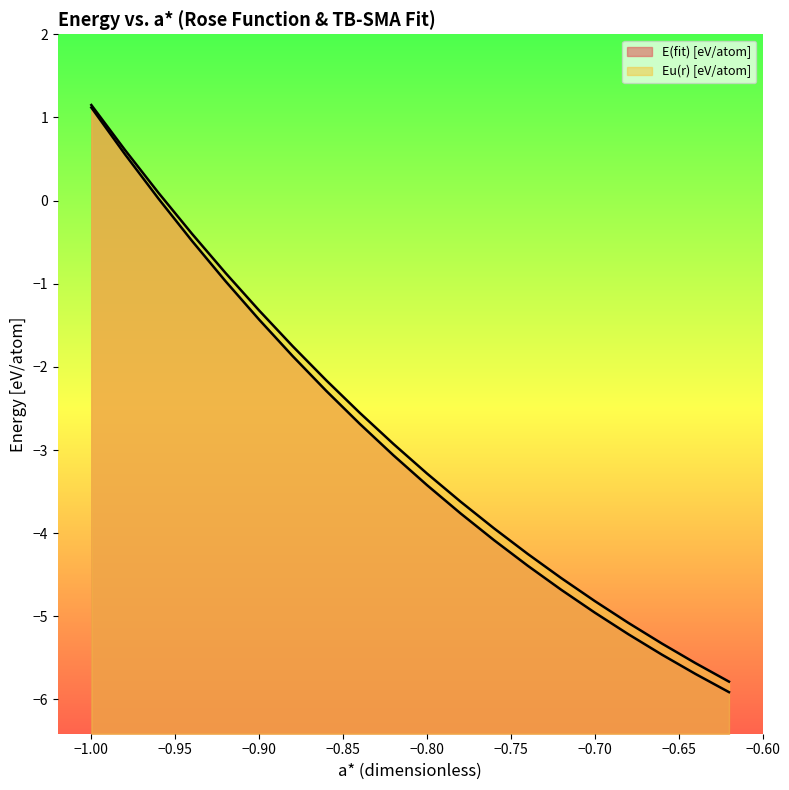

At how many categories does at least one series exceed -1?

5